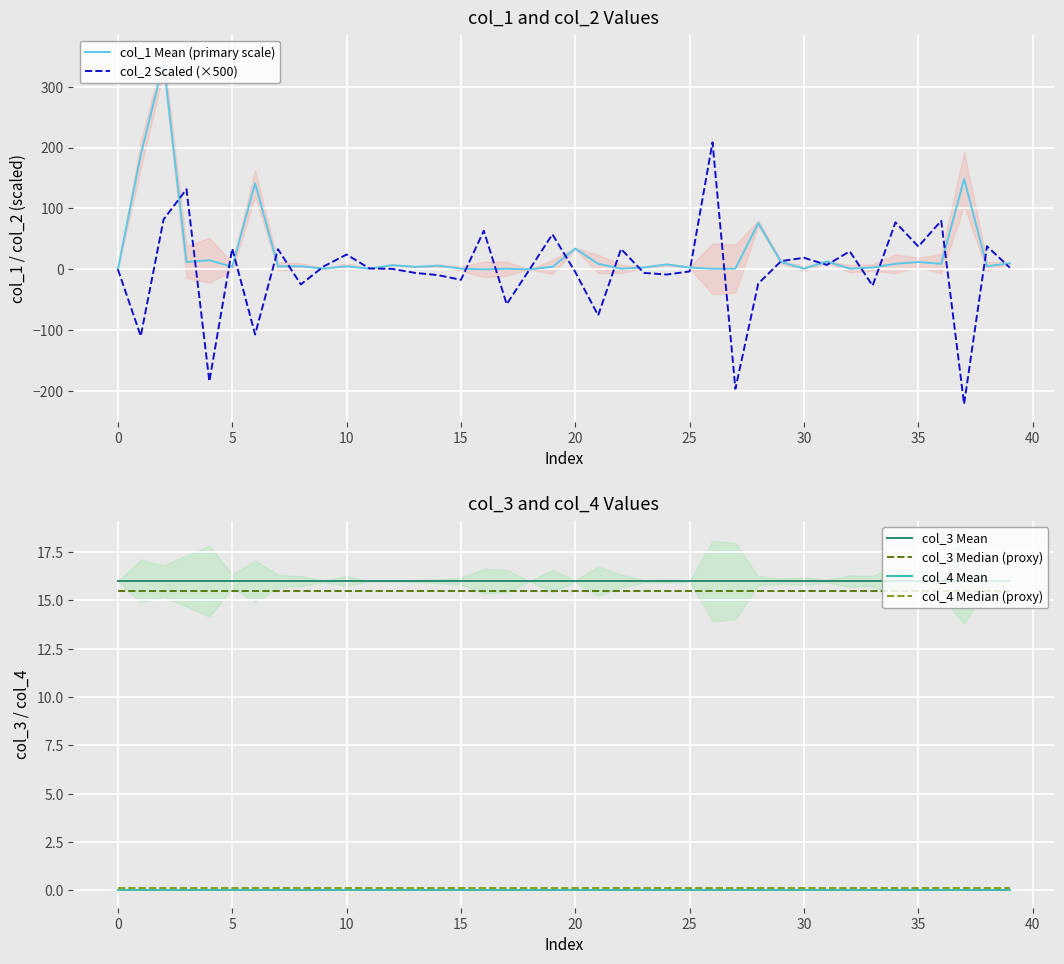

The col_3 Median (proxy) series shows 15.5 at 18. True or false?

True